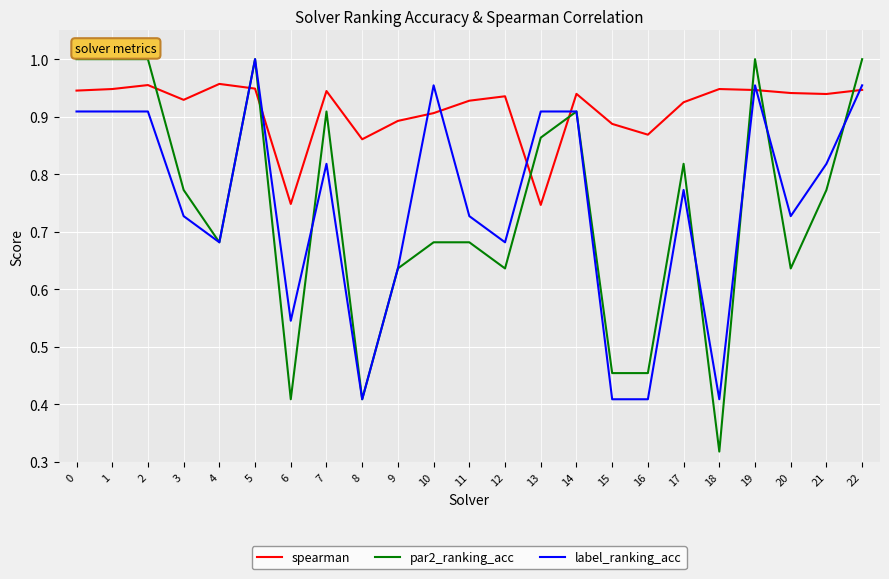

At 10, list the series in order from smallest to largest.

par2_ranking_acc, spearman, label_ranking_acc